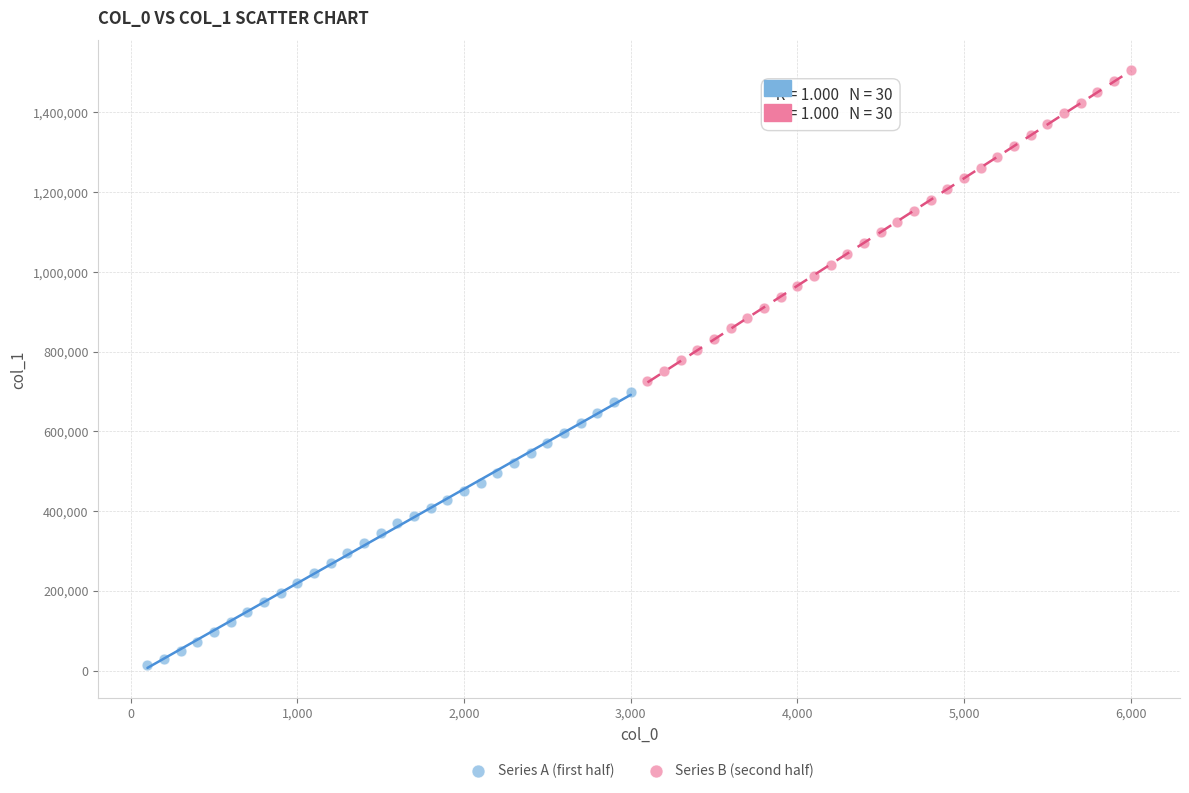

Which series contains the lowest Y value?

Series A (first half)